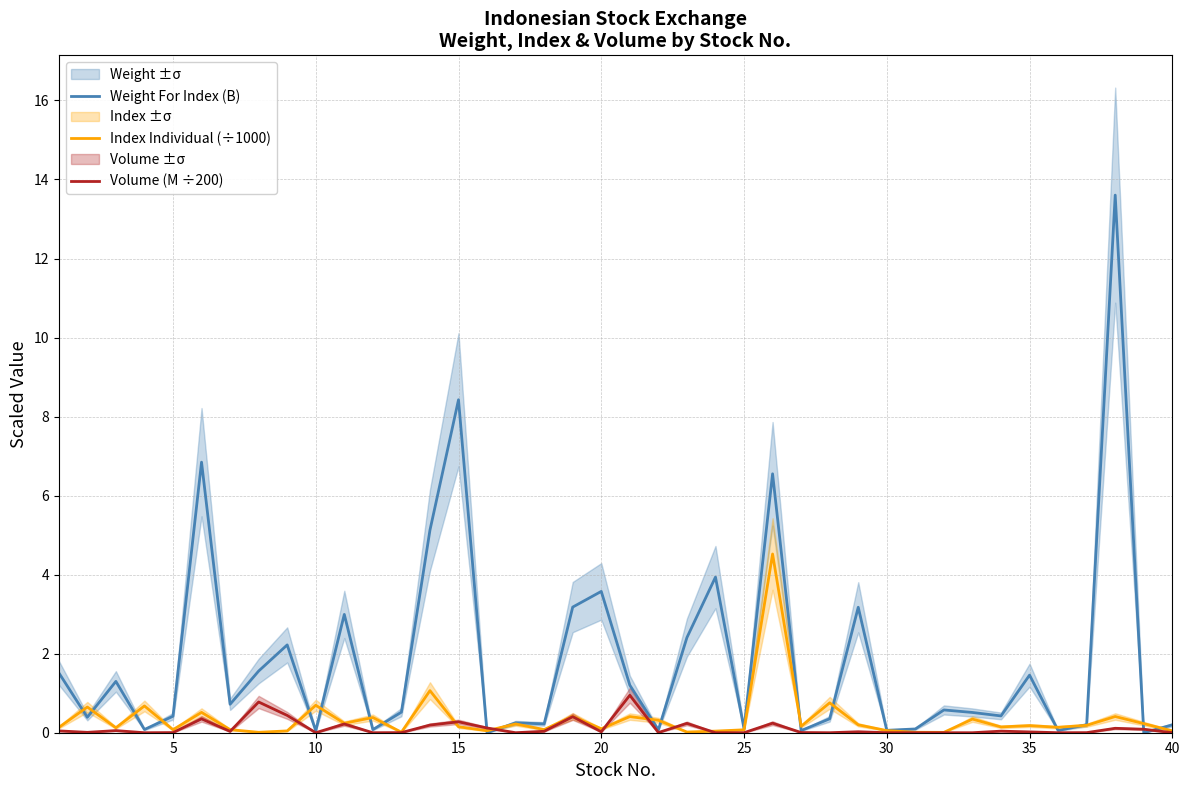

What is the maximum value for Volume (M ÷200)?

0.9